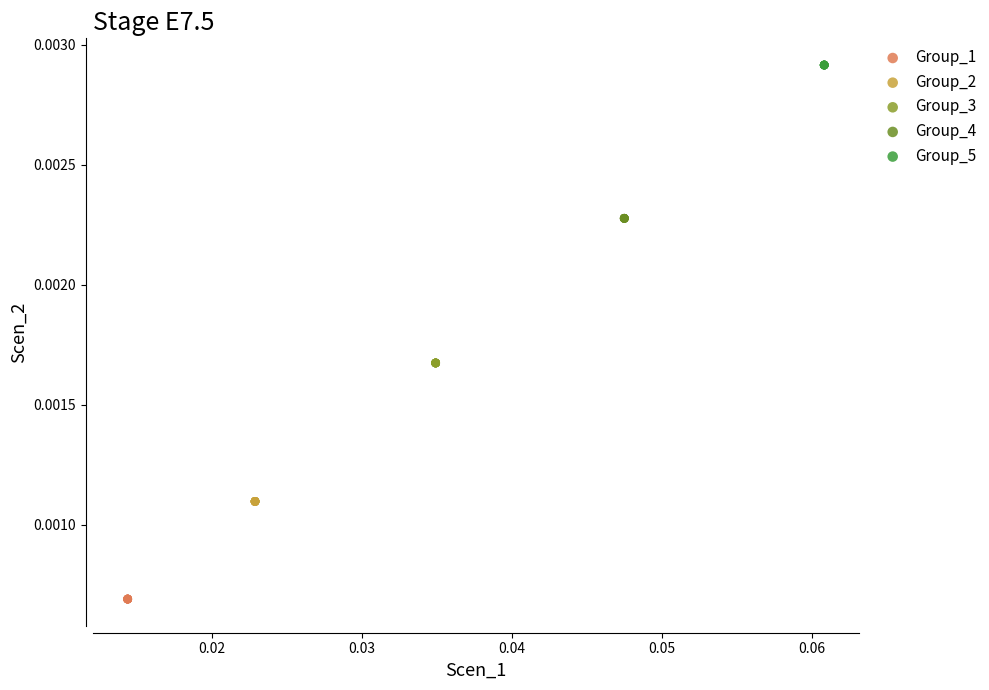

Which series contains the lowest Y value?

Group_1